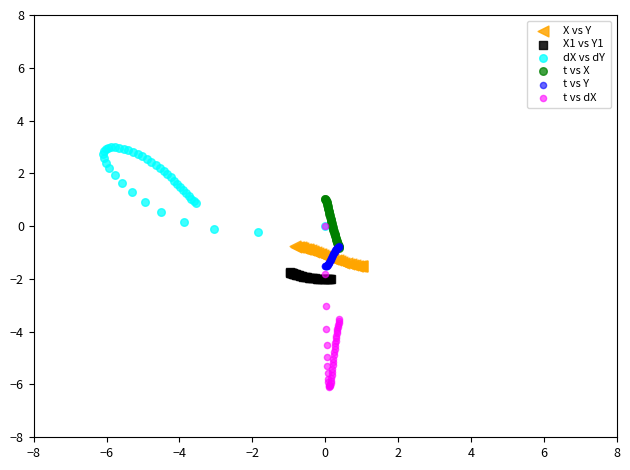

Which series reaches the maximum Y coordinate?

dX vs dY